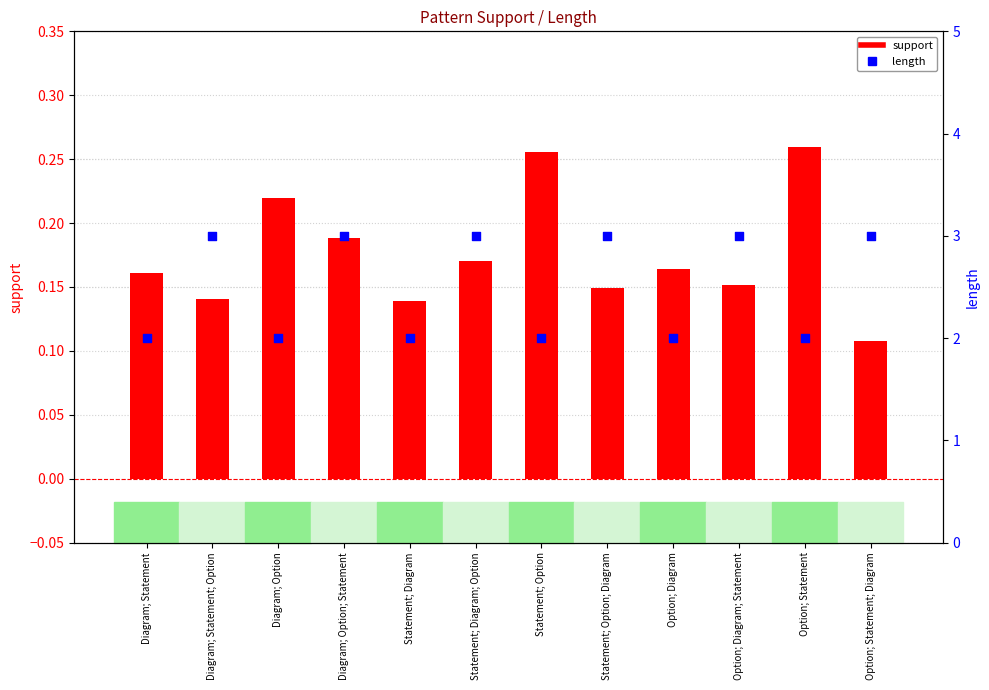

At how many categories does at least one series exceed 1?

12